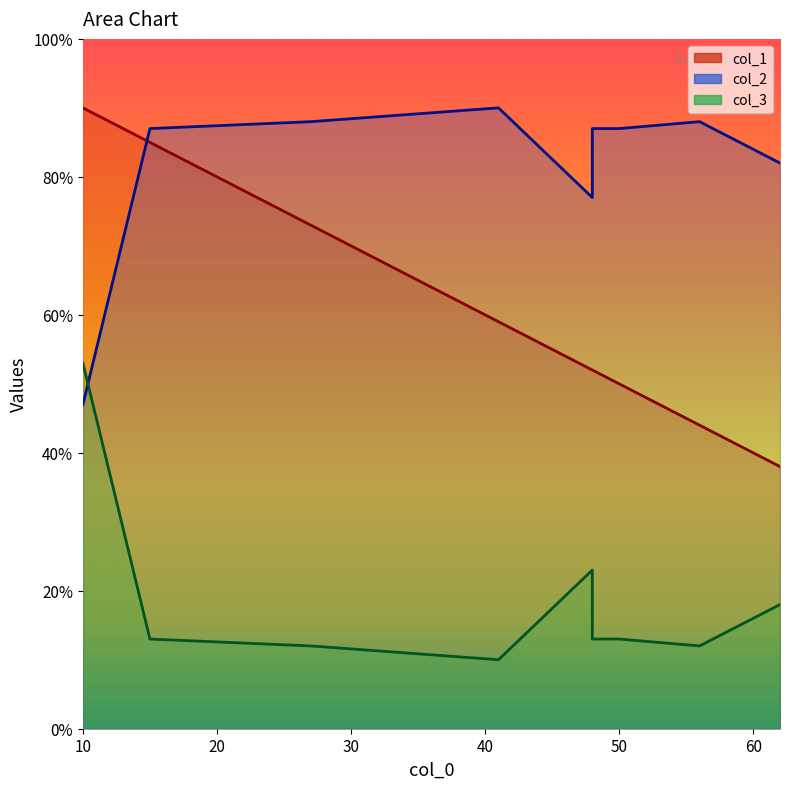

Which series has the largest total across all categories?

col_2